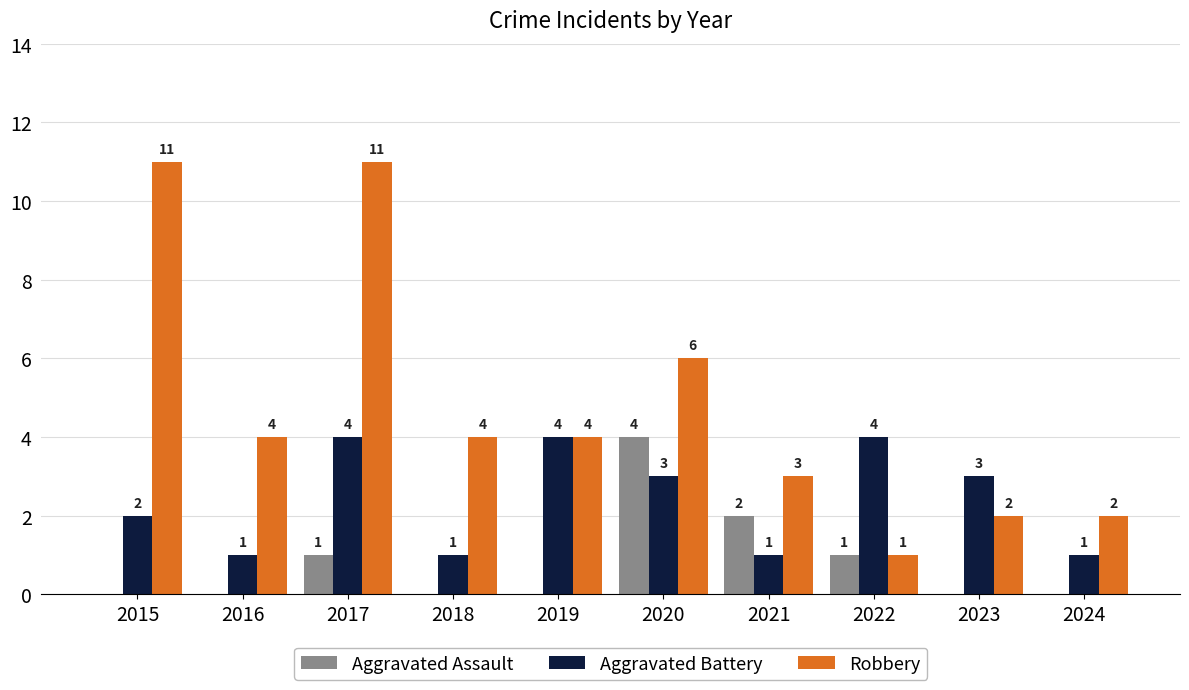

The value of Aggravated Assault at 2024 is 2. True or false?

False